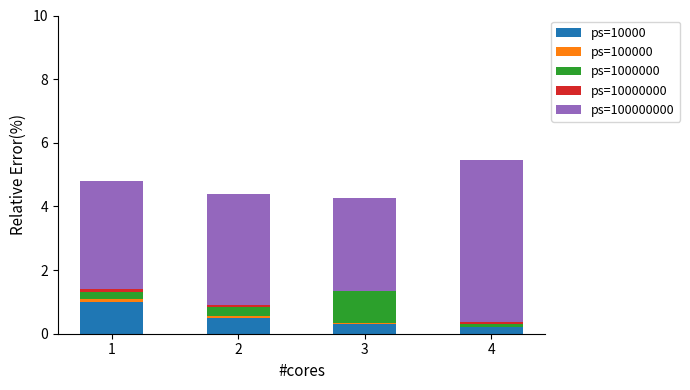

Is it true that ps=10000 equals 1.0 at 1?

True